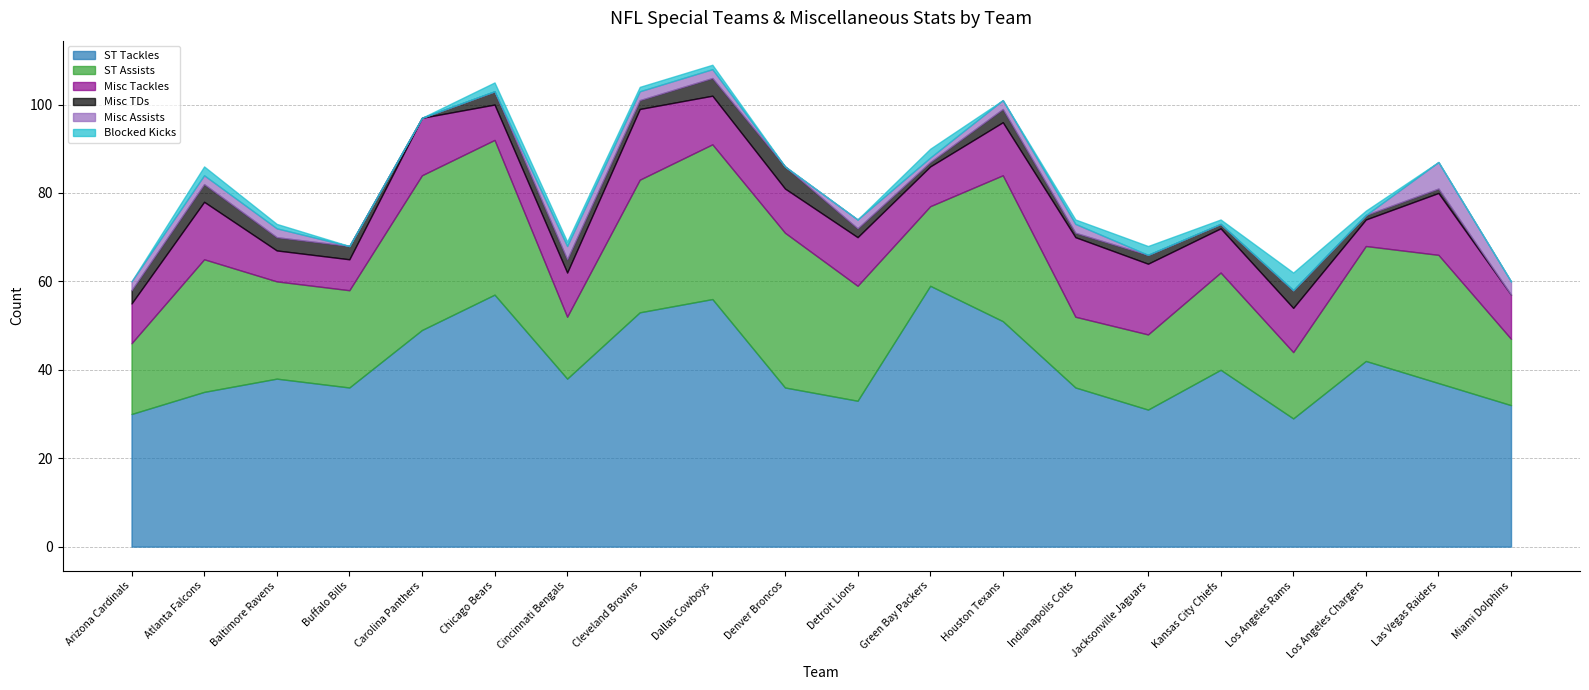

Count the Misc Assists values in the range 0 to 2.

17